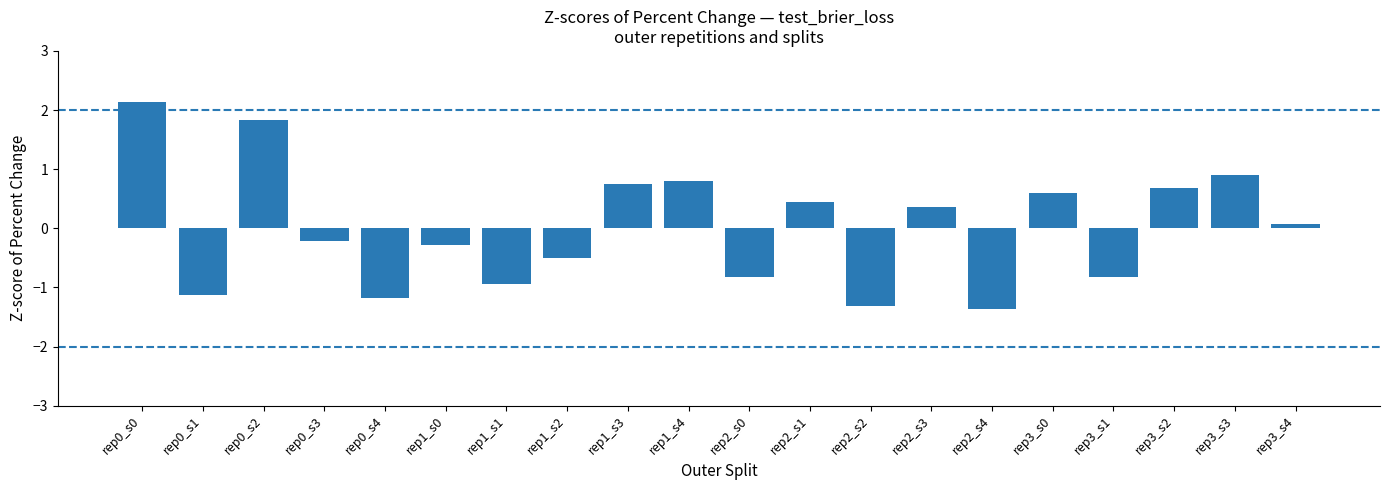

What is the change in value from rep2_s3 to rep2_s4?

-1.7